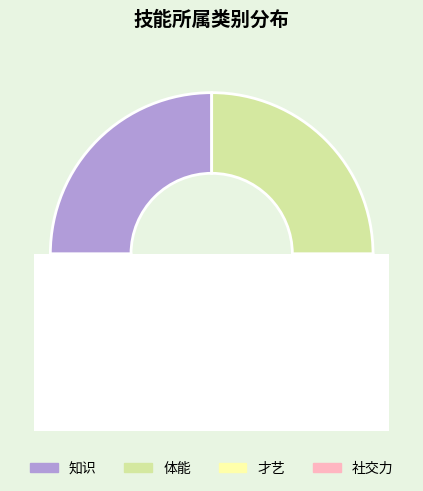

Is it true that 4 is 38% of the pie?

False